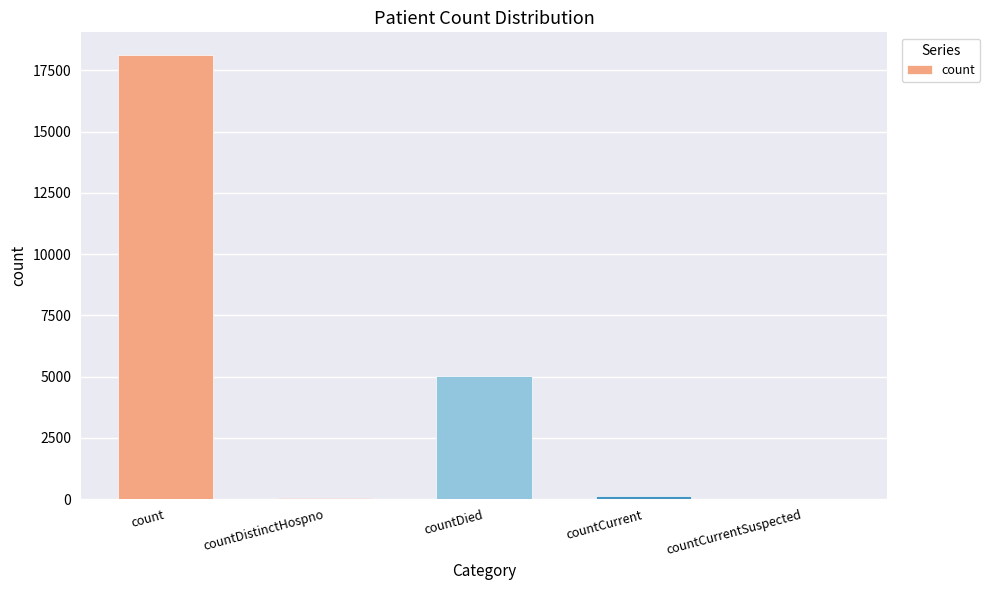

True or false: the data shows 5010 at countDied.

True